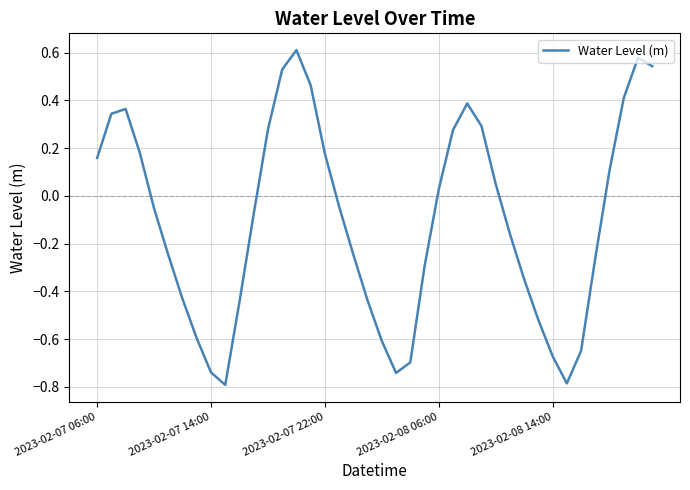

What is the sum of all values?

-4.1